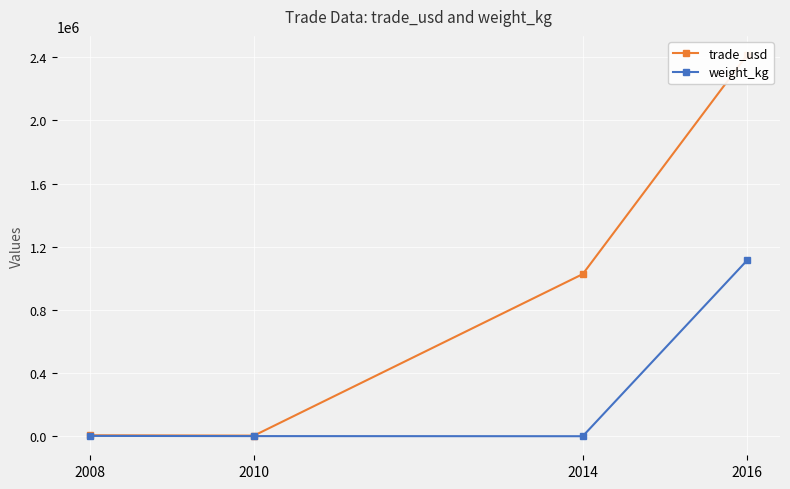

What is the difference between the maximum and minimum values in the trade_usd series?

2410575